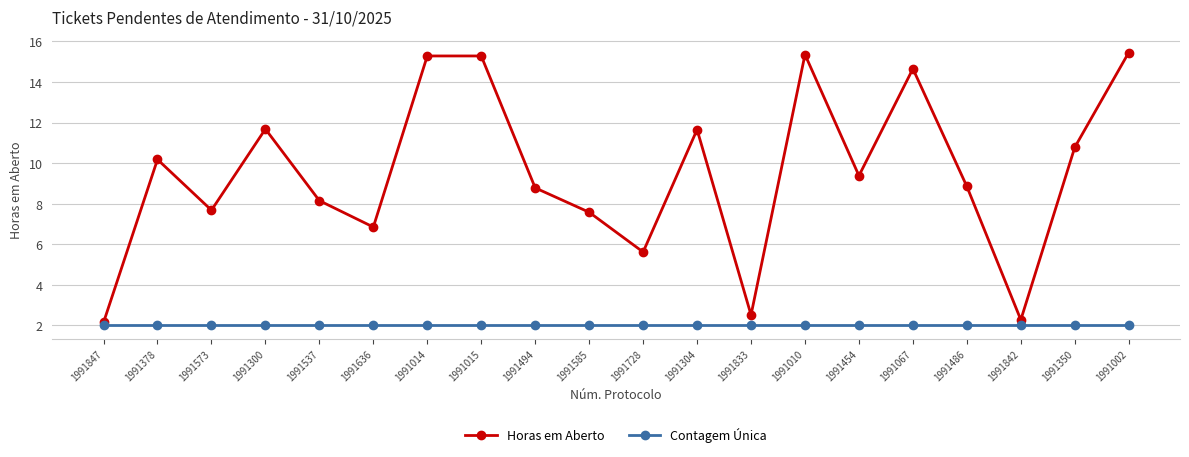

What position from the left is 1991350?

19